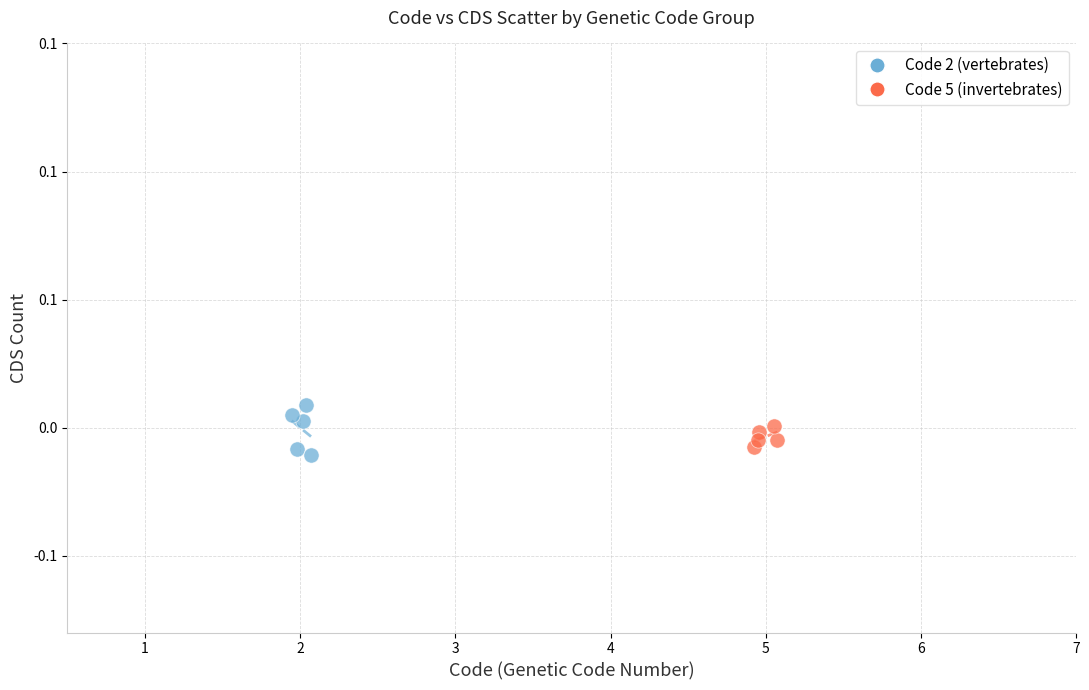

Which series reaches the minimum Y coordinate?

Code 2 (vertebrates)